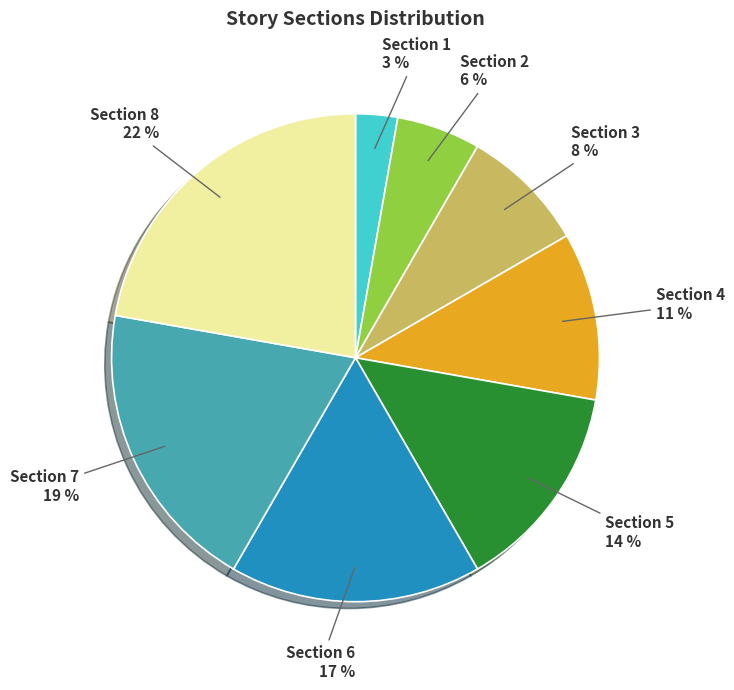

To the nearest percent, what is the difference between the largest and smallest slice percentages?

19%